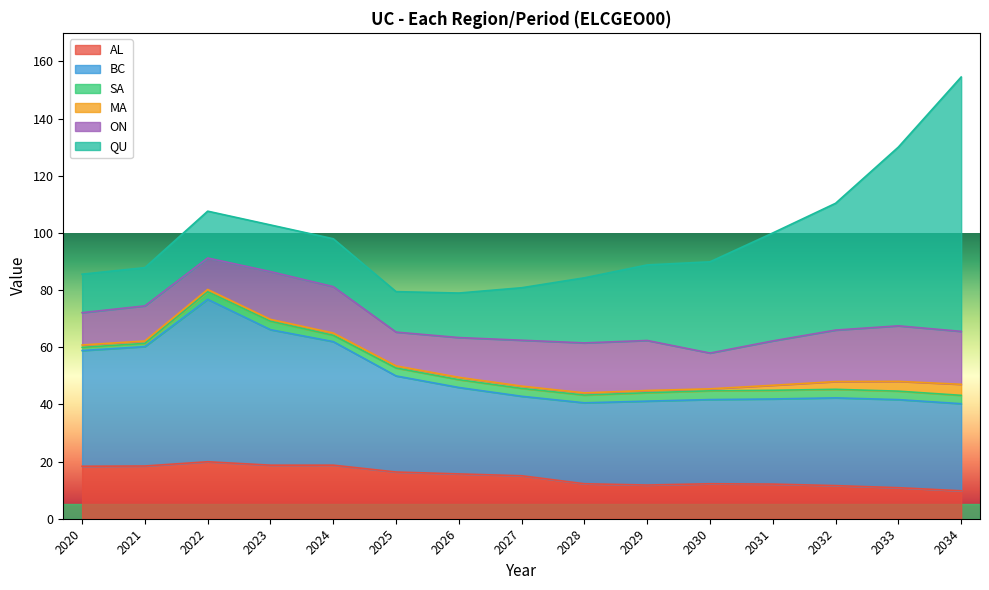

What is the approximate value of ON at 2020?

11.3